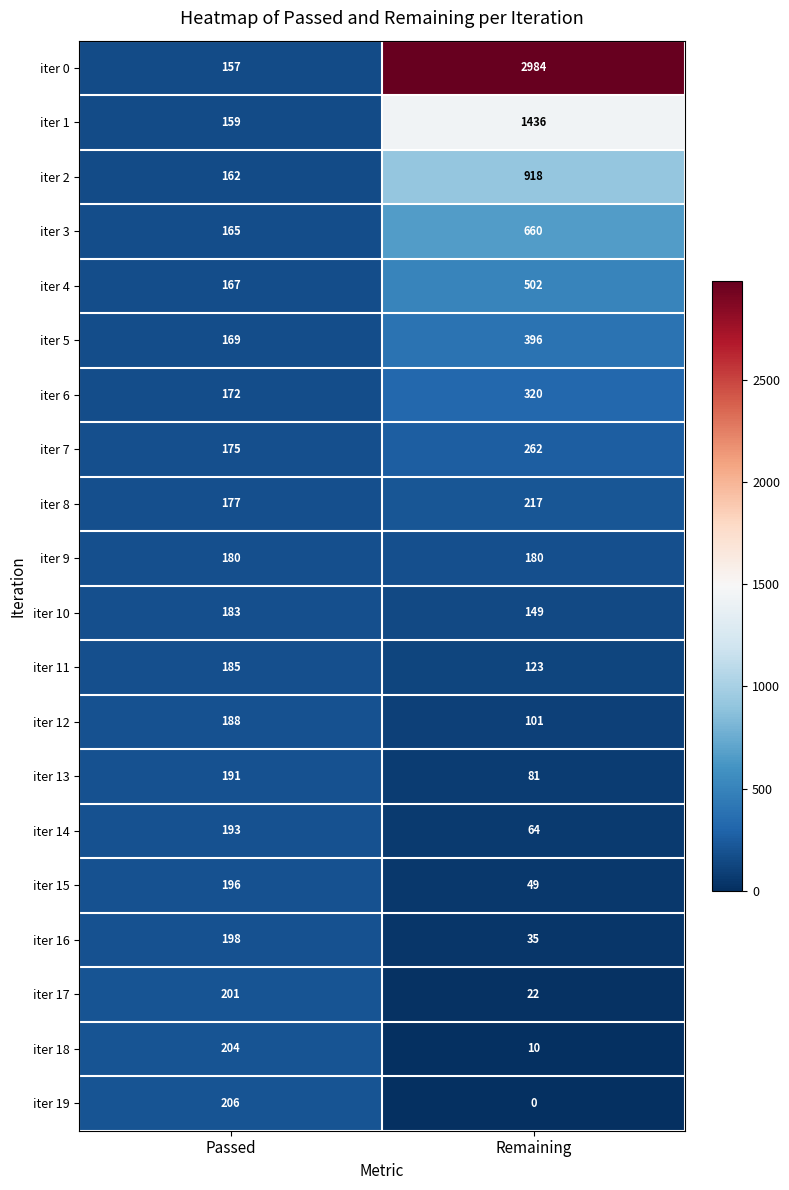

Count the number of categories in the chart.

2